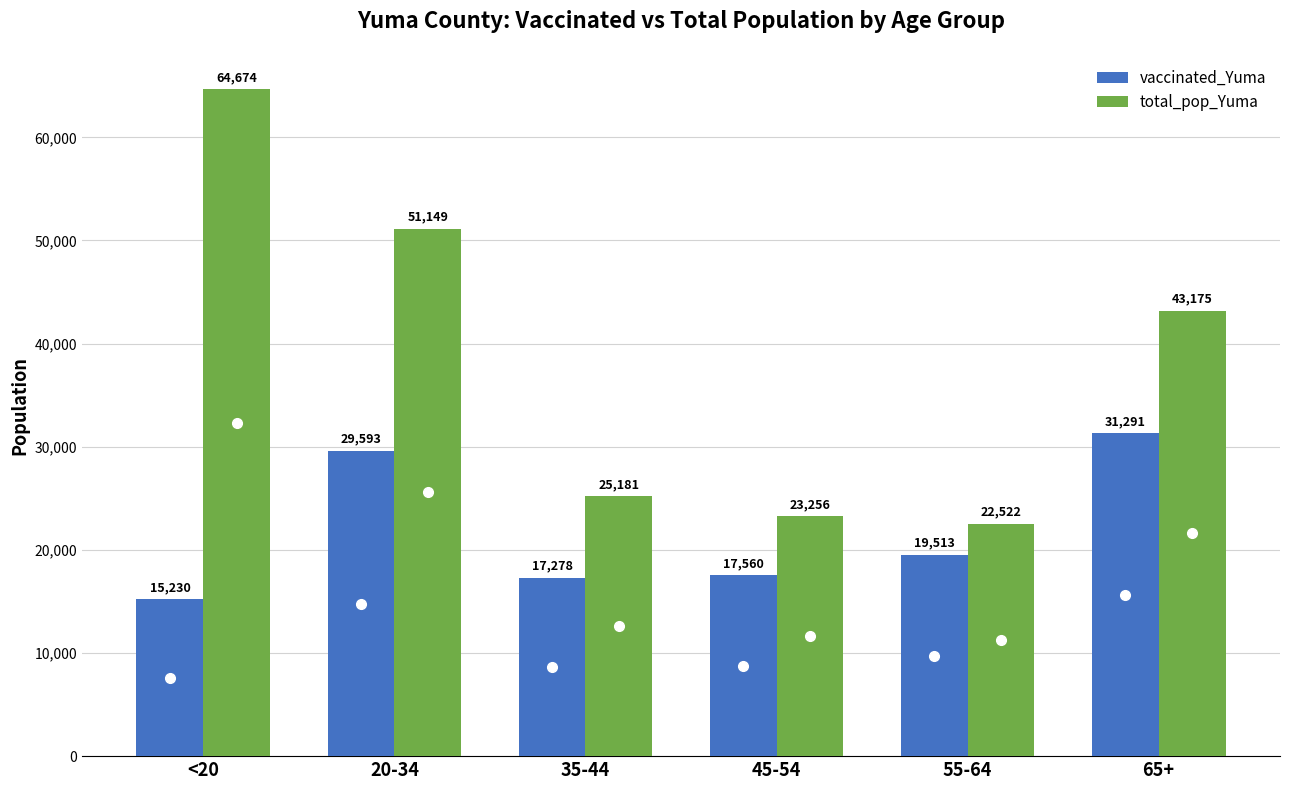

Which category has the highest value across all series?

<20